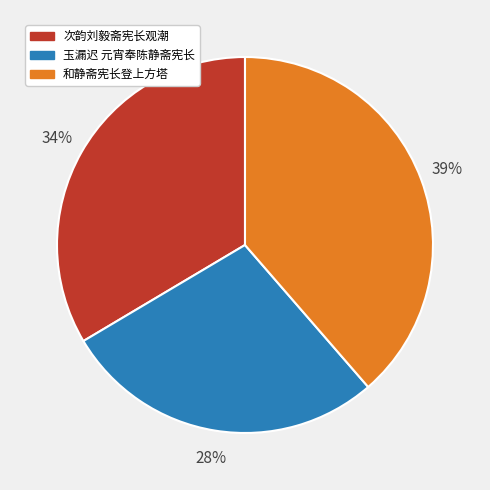

To the nearest percent, what is the difference between the 玉漏迟 元宵奉陈静斋宪长 and 次韵刘毅斋宪长观潮 slice percentages?

6%